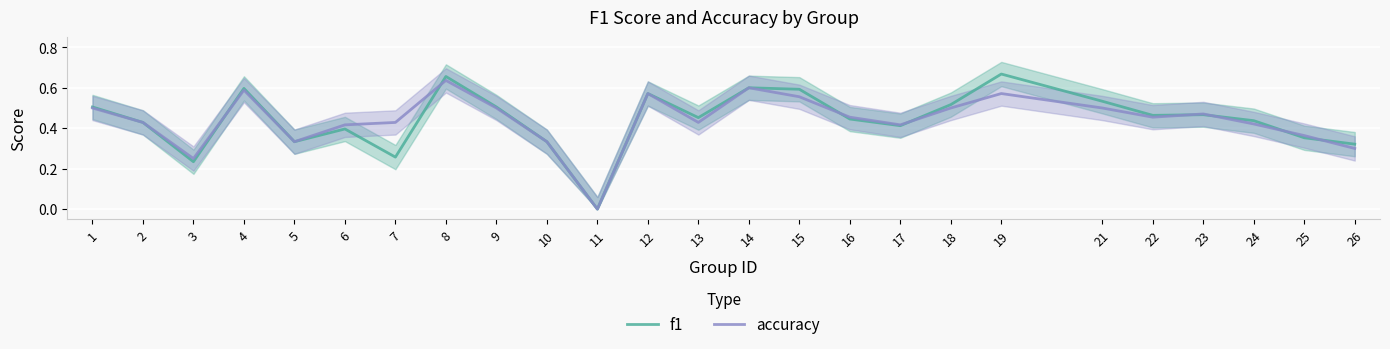

At which category does the chart reach its minimum across all series?

11